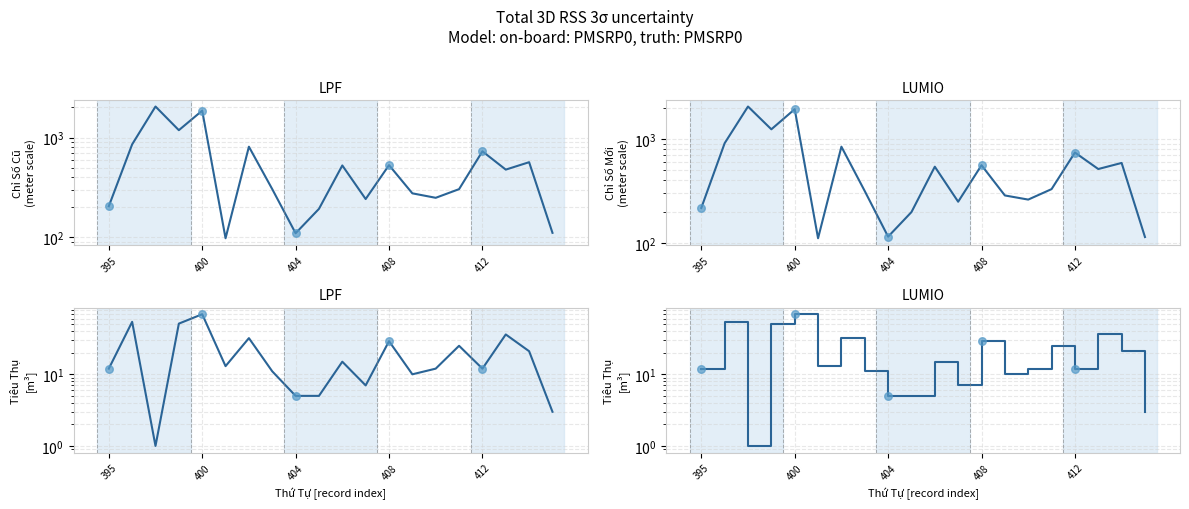

Is the value of Chỉ Số Cũ at 19 greater than the value of Tiêu Thụ at 11?

Yes